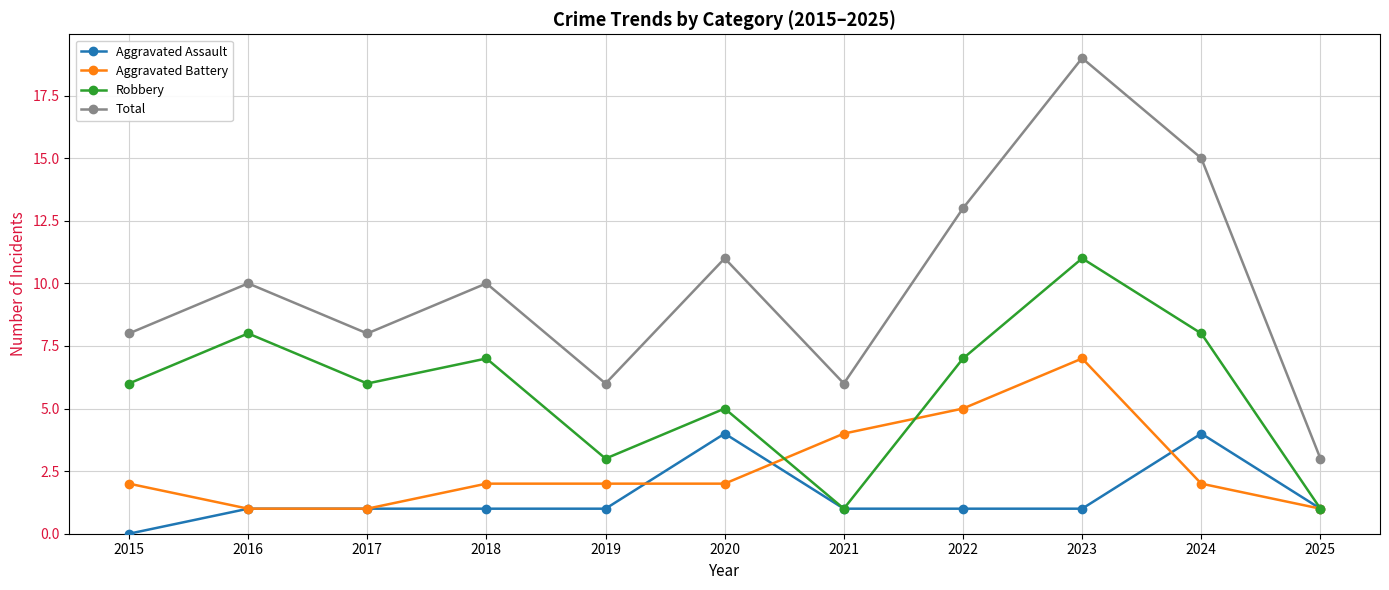

What are all the series names shown in the legend?

Aggravated Assault, Aggravated Battery, Robbery, Total